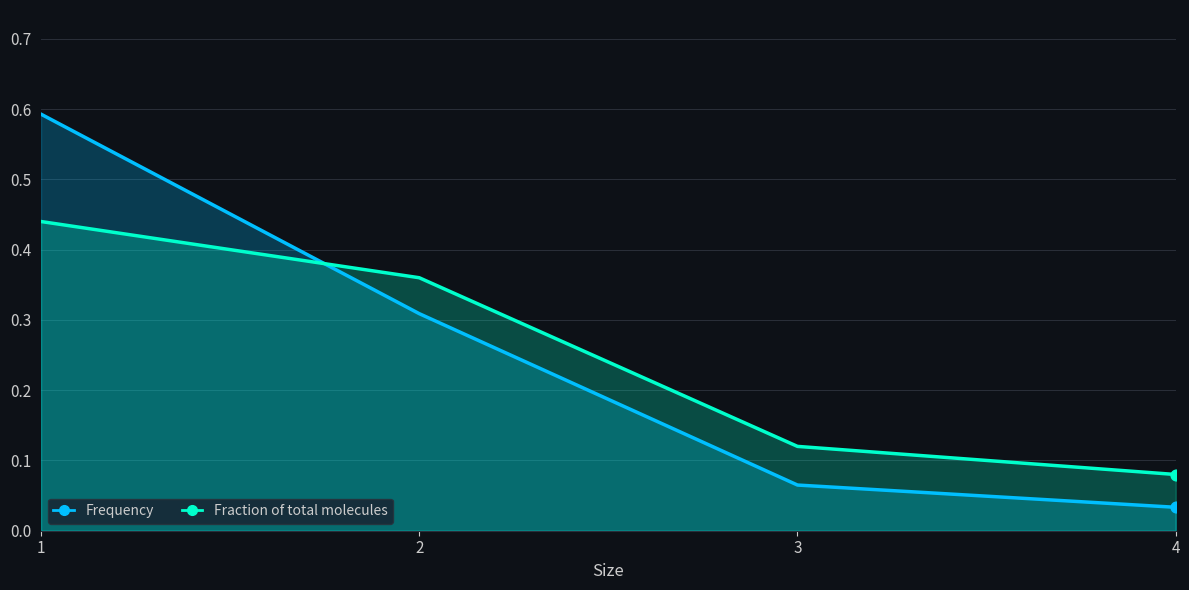

Which series contains the lowest Y value?

Frequency